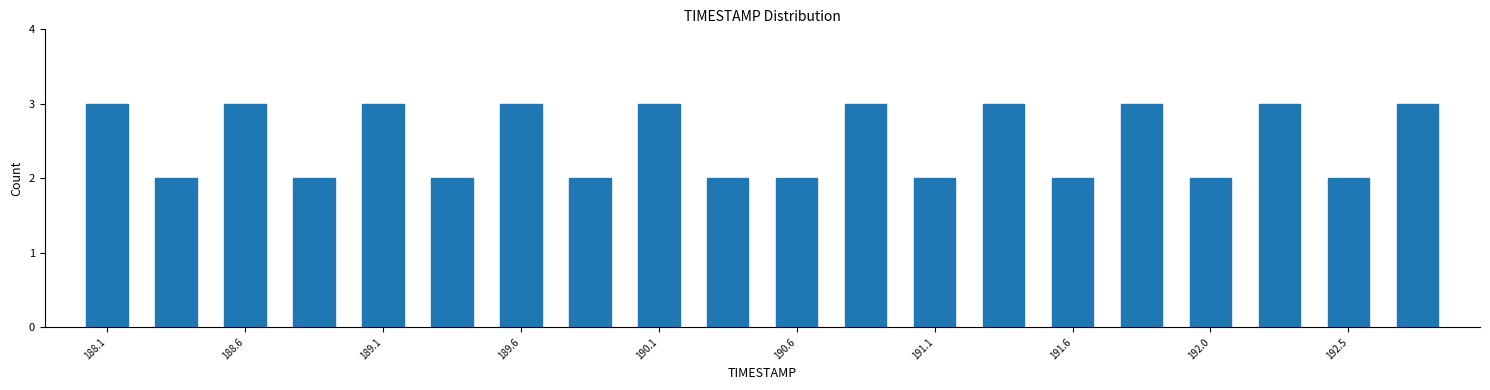

Reading left to right, list every bar in this chart as the range it spans on the x-axis followed by its height. Neither the bar edges nor the heights are printed on the chart, so give them approximately, as read against the axes.

188.000 to 188.245: 3
188.245 to 188.490: 2
188.490 to 188.735: 3
188.735 to 188.980: 2
188.980 to 189.225: 3
189.225 to 189.470: 2
189.470 to 189.715: 3
189.715 to 189.960: 2
189.960 to 190.205: 3
190.205 to 190.450: 2
190.450 to 190.695: 2
190.695 to 190.940: 3
190.940 to 191.185: 2
191.185 to 191.430: 3
191.430 to 191.675: 2
191.675 to 191.920: 3
191.920 to 192.165: 2
192.165 to 192.410: 3
192.410 to 192.655: 2
192.655 to 192.900: 3